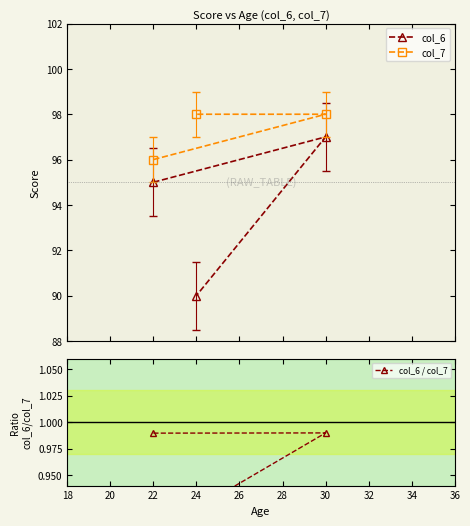

Which series has the largest total across all categories?

col_7